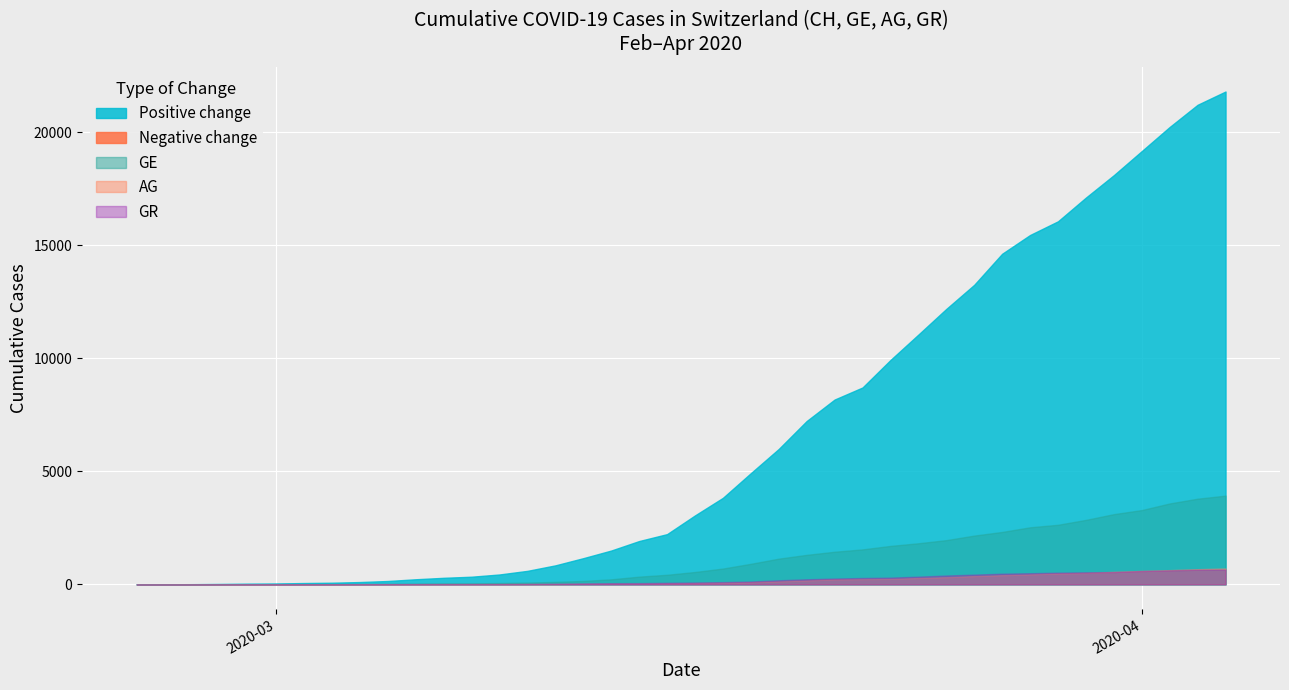

What is the difference between the maximum and minimum values in the GE series?

3928